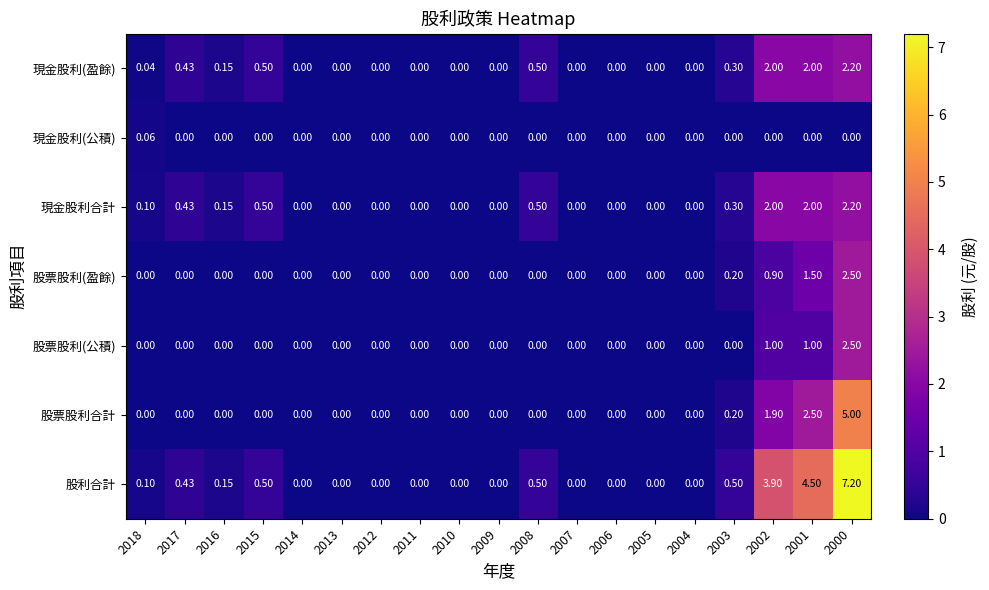

Which series has the widest spread of values?

股利合計